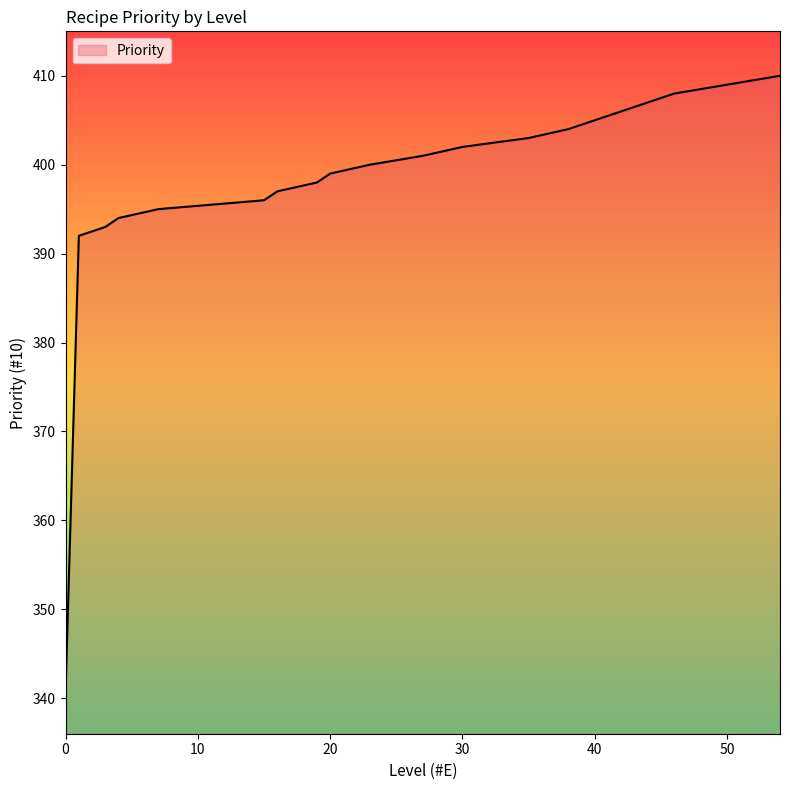

What is the minimum value shown in the chart?

341